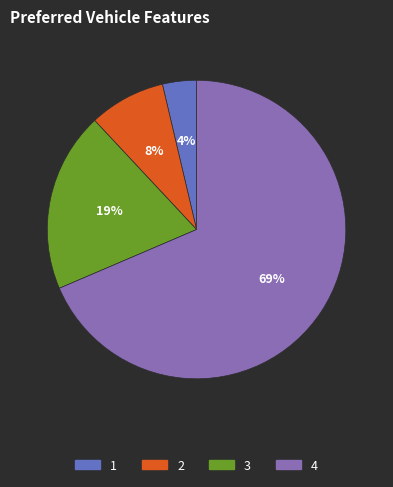

To the nearest percent, what is the difference between the largest and smallest slice percentages?

65%